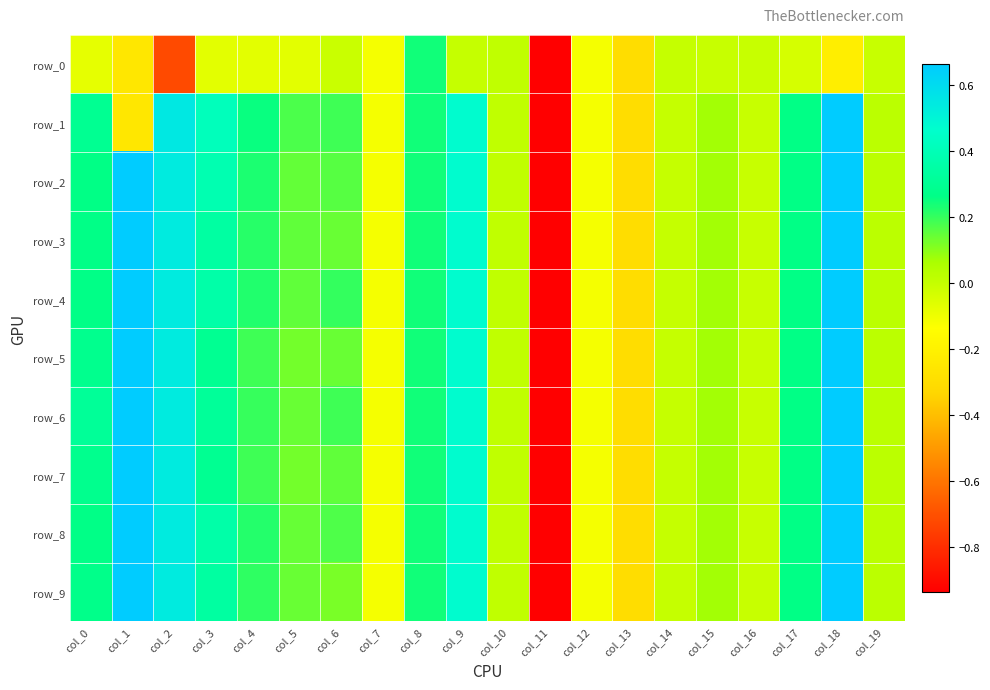

Between col_5 and col_1, which is larger?

col_5